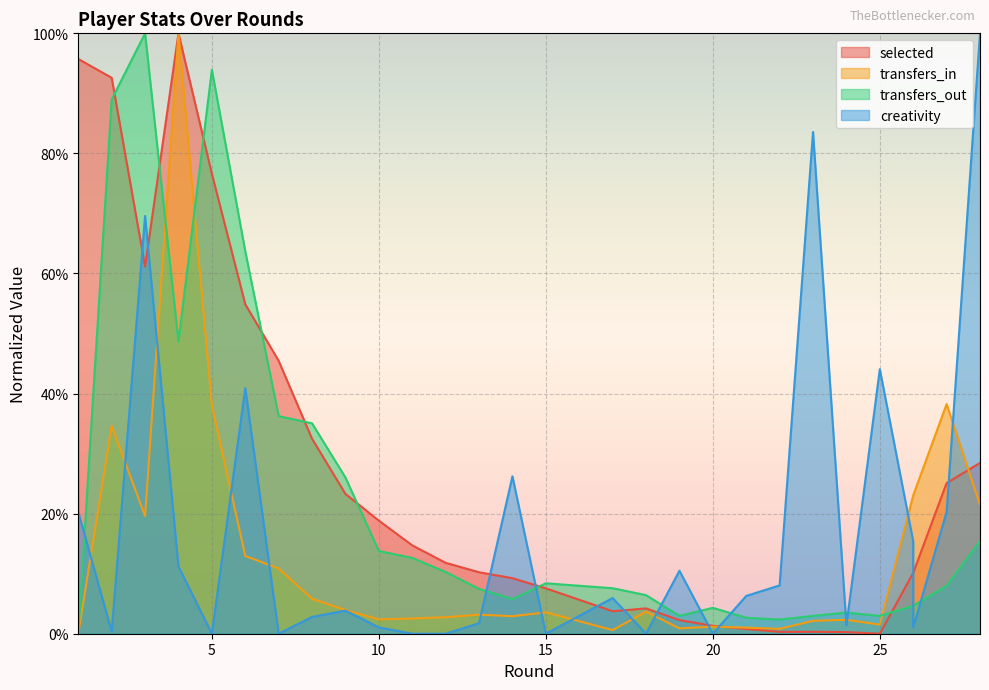

Which series has the widest spread of values?

selected